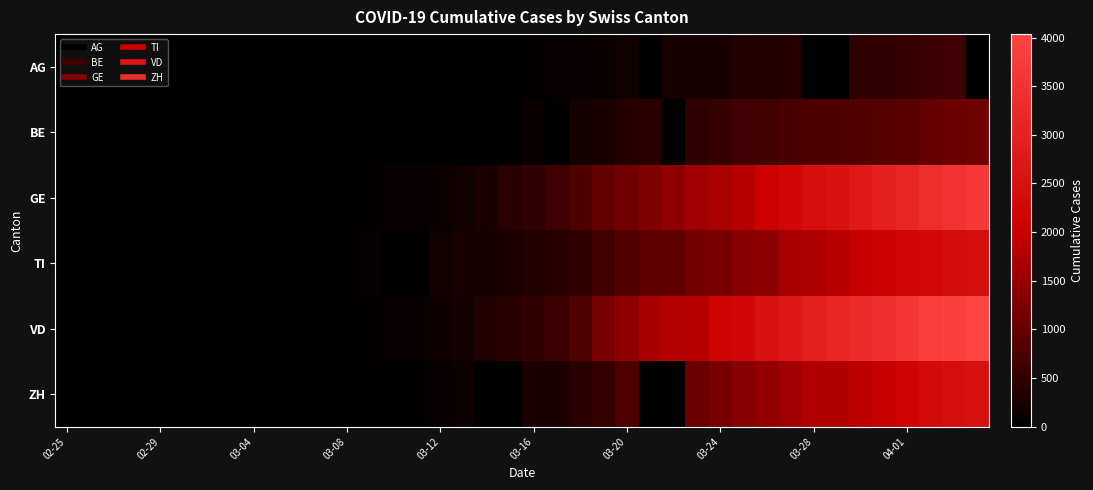

Count the number of data series in this chart.

6